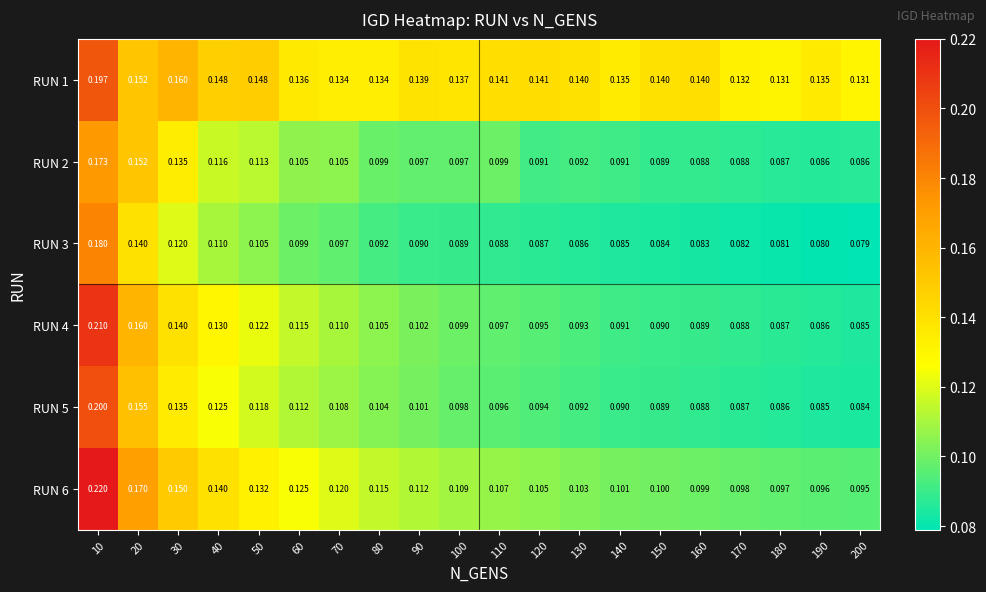

Is the value of RUN 4 at 90 greater than the value of RUN 3 at 100?

Yes